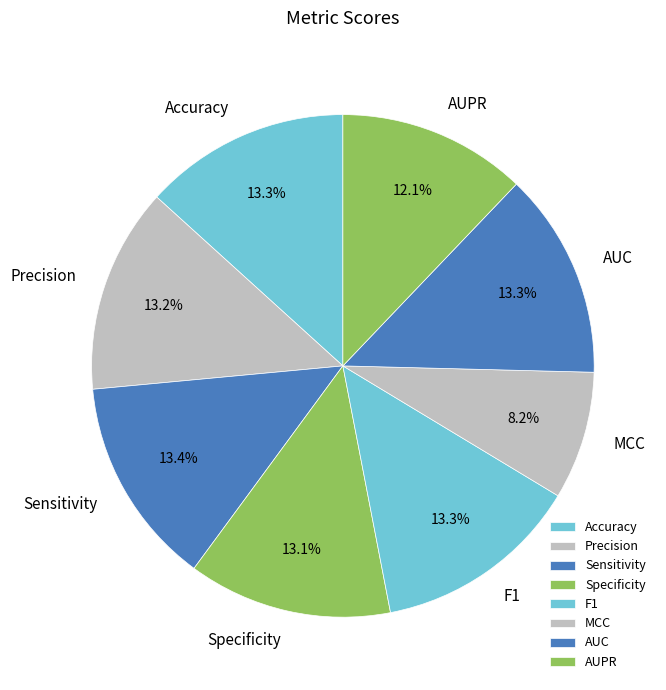

Is there any slice that represents more than half of the pie?

No